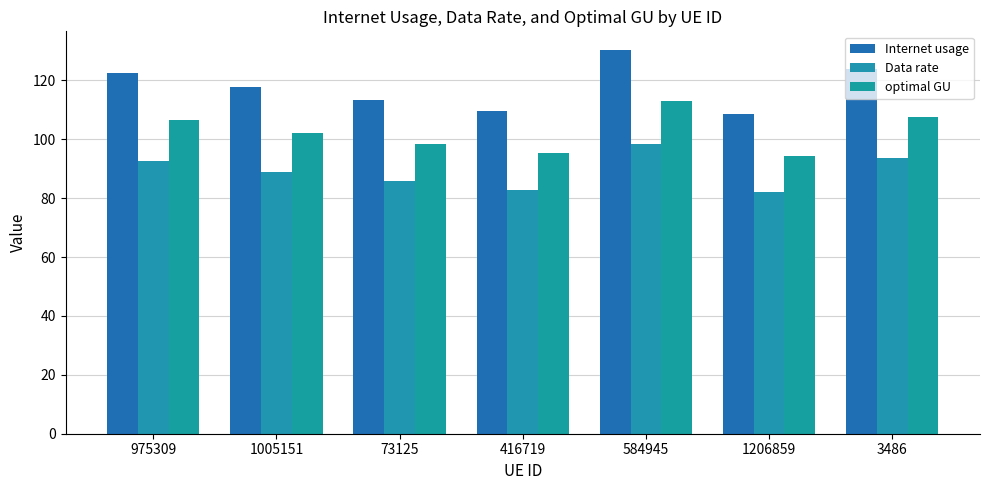

Rank the series by their average value, from lowest to highest.

Data rate, optimal GU, Internet usage